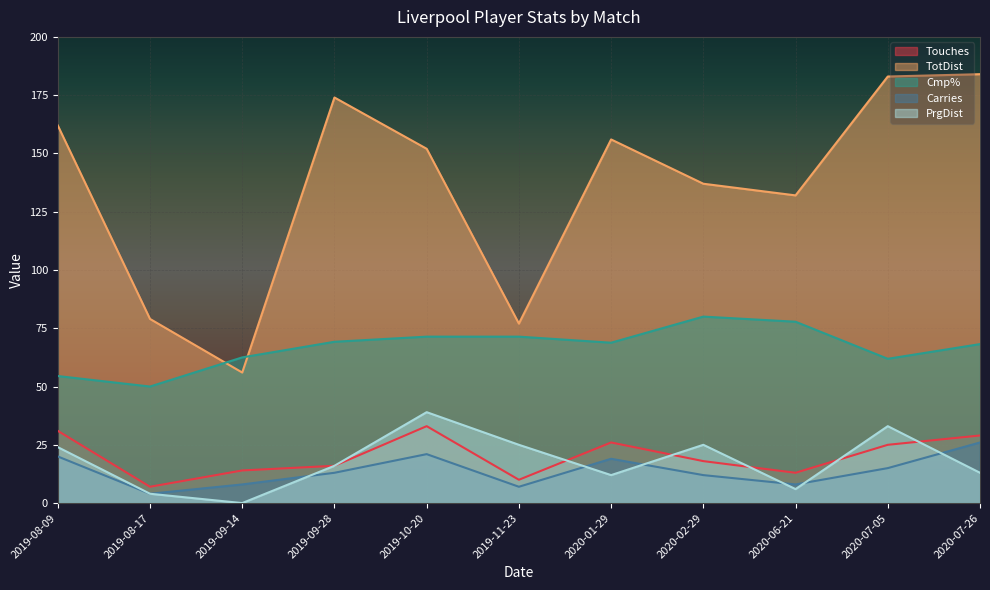

How many interior local valleys does the Cmp% series have?

3